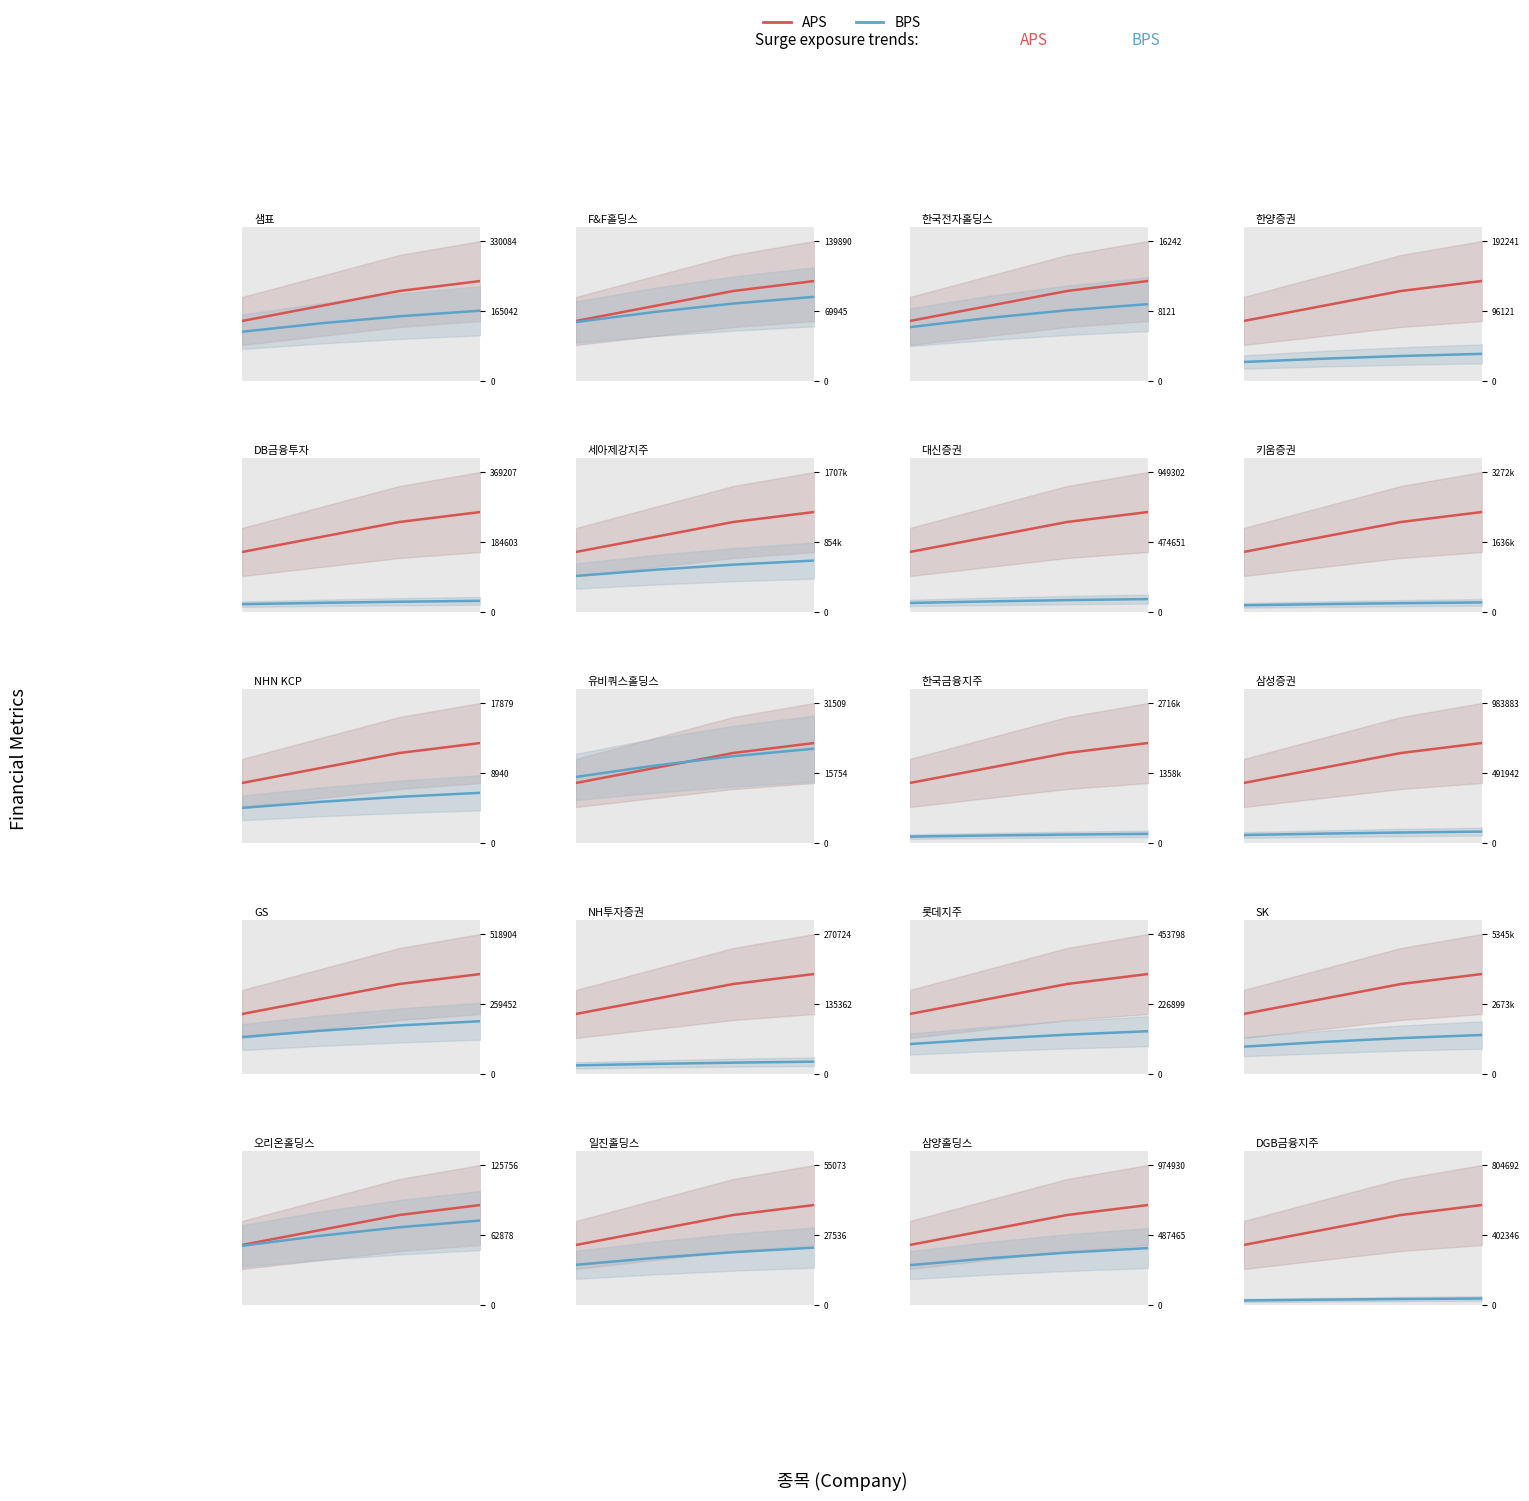

True or false: BPS and APS cross at least once.

False